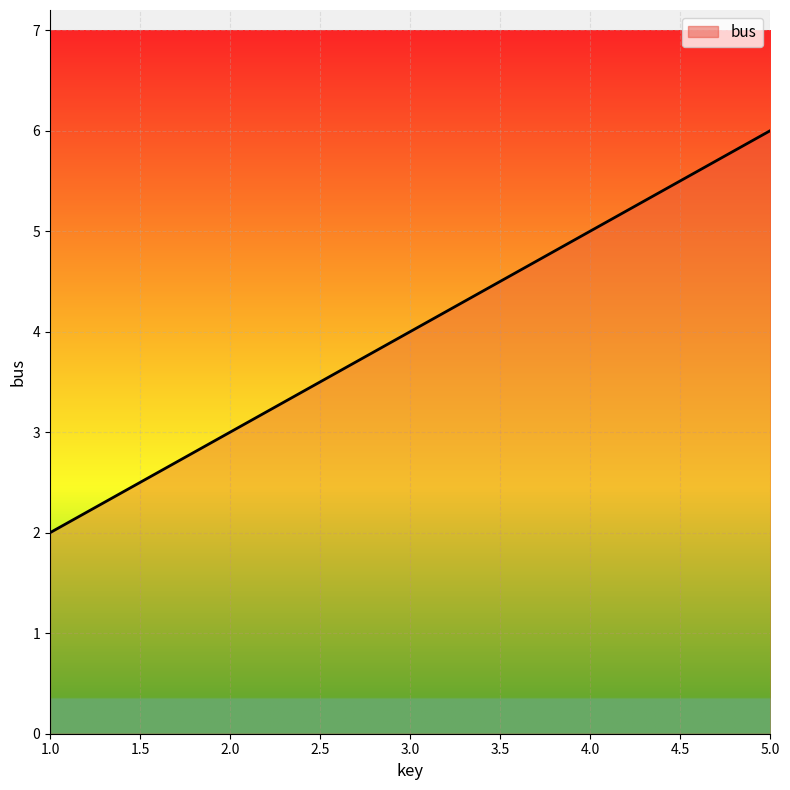

What position from the right is 3.0?

3